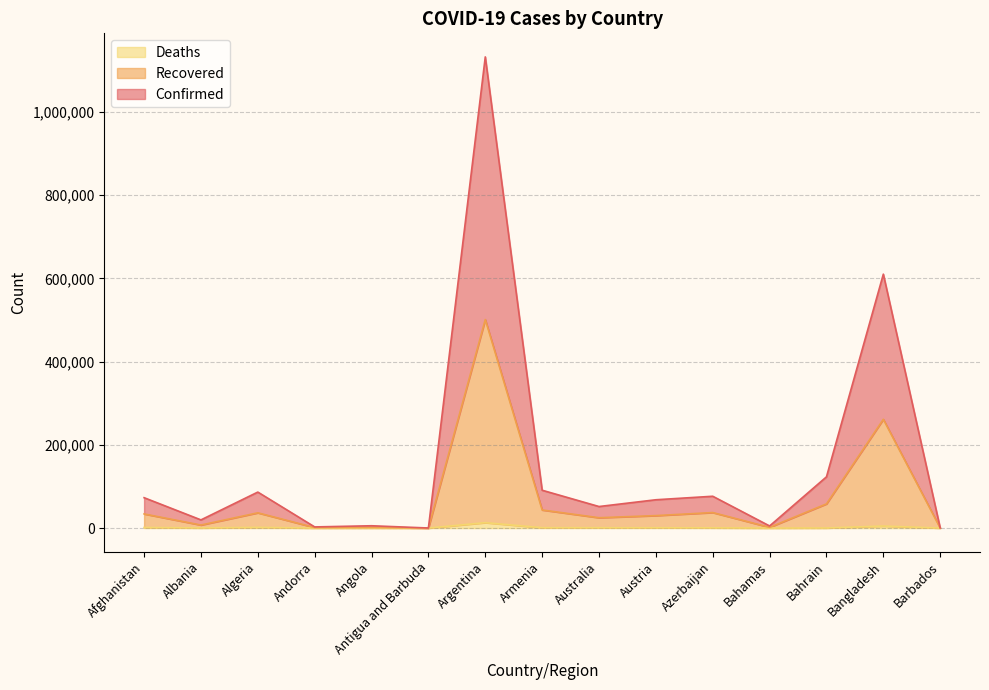

Reading left to right, list all the values displayed in this chart.

Confirmed: 73061	19687	86545	2781	5588	191	1132649	90969	51824	68090	76518	5078	123210	610422	369
Recovered: 34017	7302	36719	1217	1597	95	501284	43538	24912	29995	37330	1763	58171	261504	180
Deaths: 1441	362	1672	53	152	3	13053	930	851	766	575	74	221	4939	7